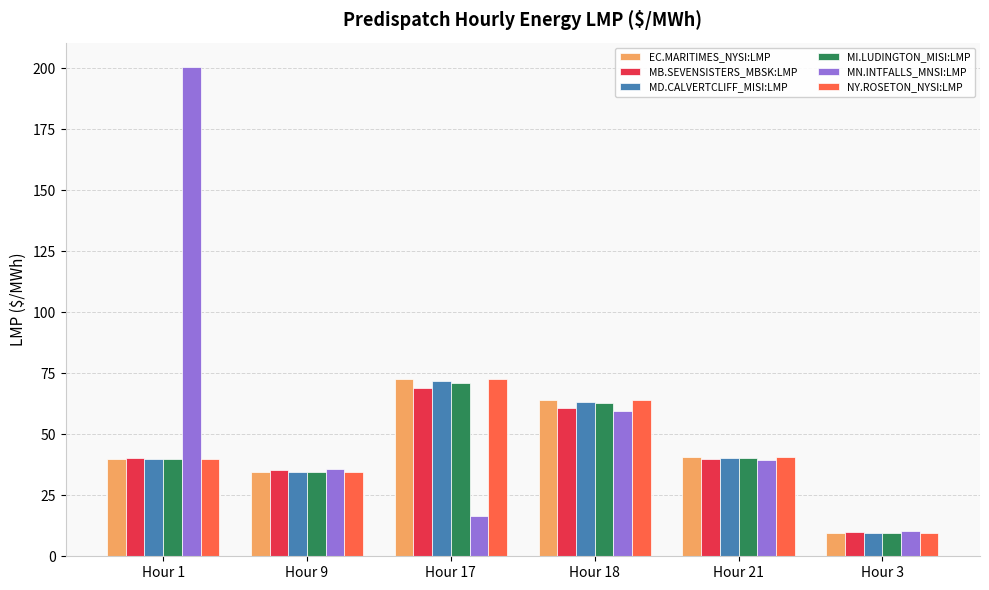

What is the approximate value of MD.CALVERTCLIFF_MISI:LMP at Hour 17?

72.0